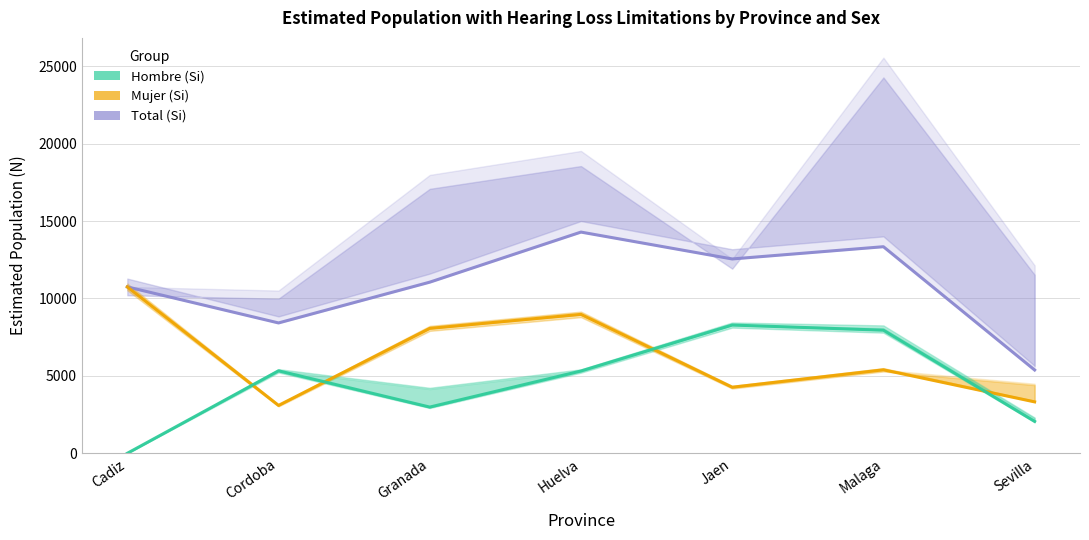

What is the difference between the Mujer (Si) values at Sevilla and Granada?

4749